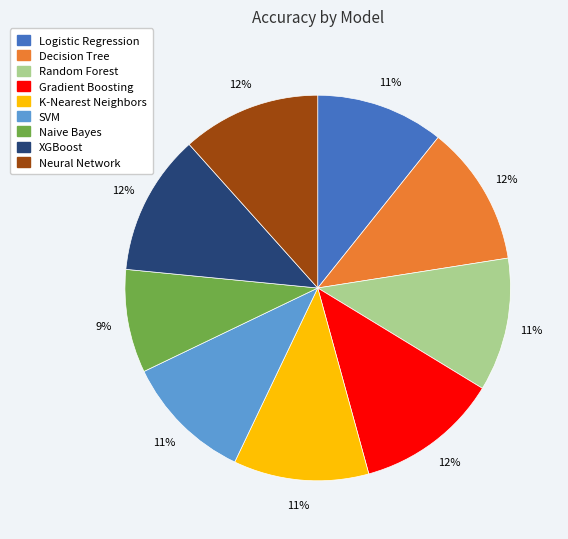

Count the number of slices in the pie.

9